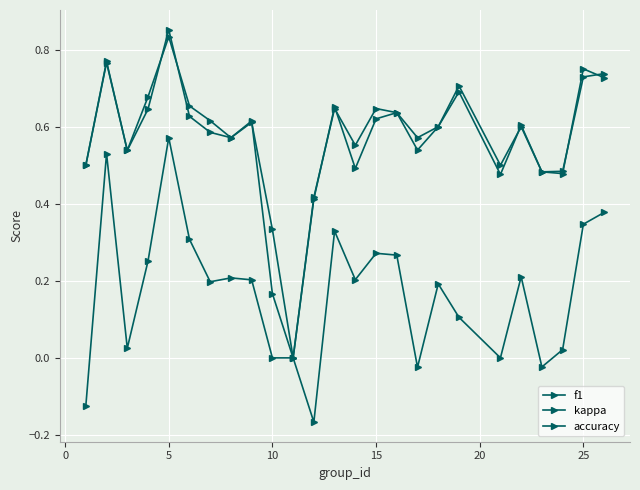

At which label does accuracy reach its minimum?

10